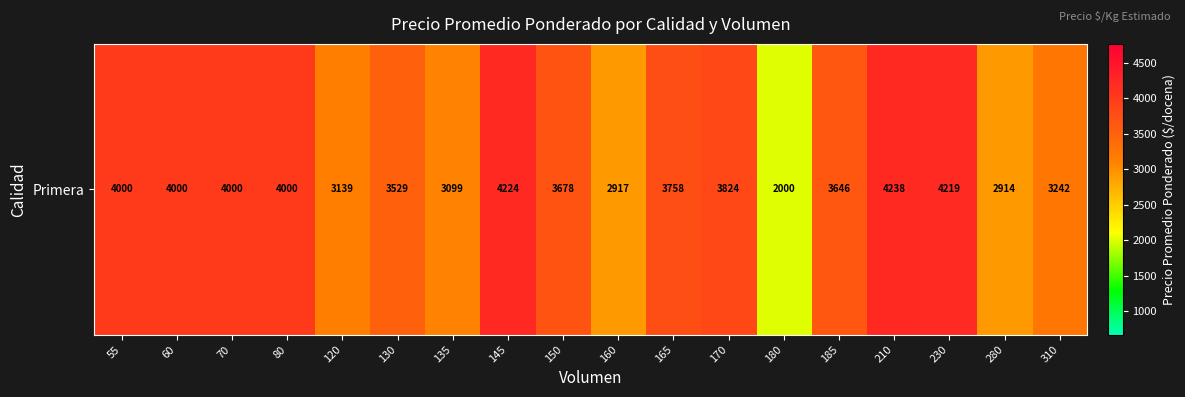

Reading left to right, list all the values displayed in this chart.

4000	4000	4000	4000	3139	3529	3099	4224	3678	2917	3758	3824	2000	3646	4238	4219	2914	3242